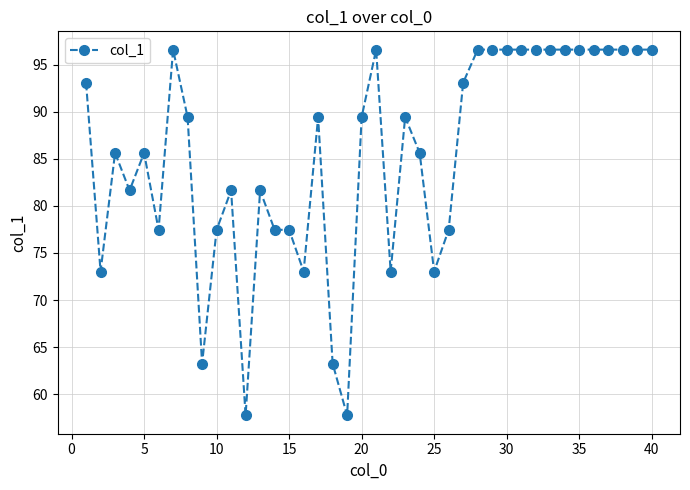

What is the greatest value displayed?

96.6